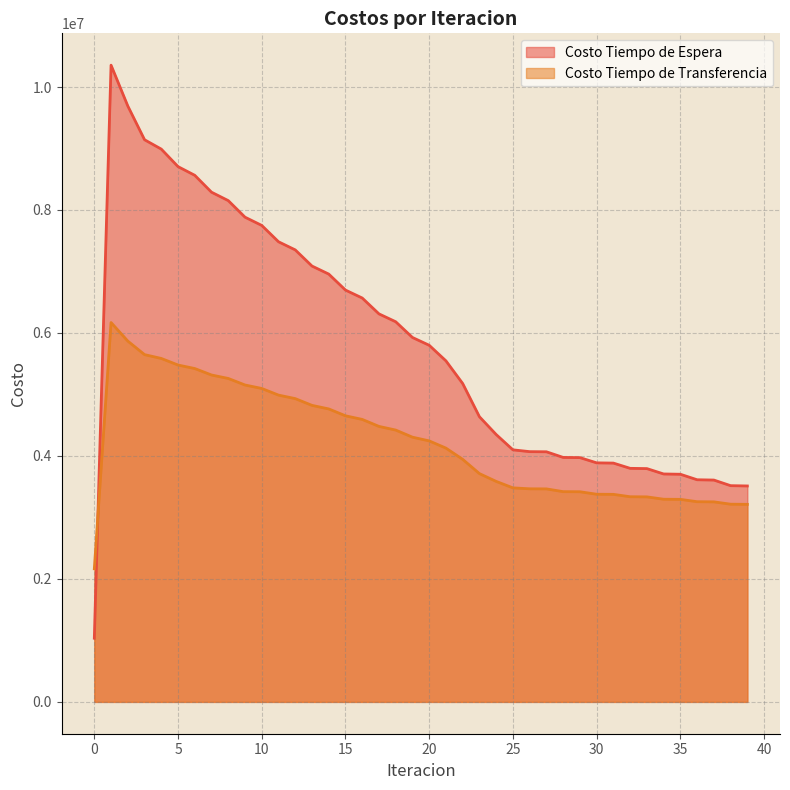

Where is the first local maximum for Costo Tiempo de Espera?

1